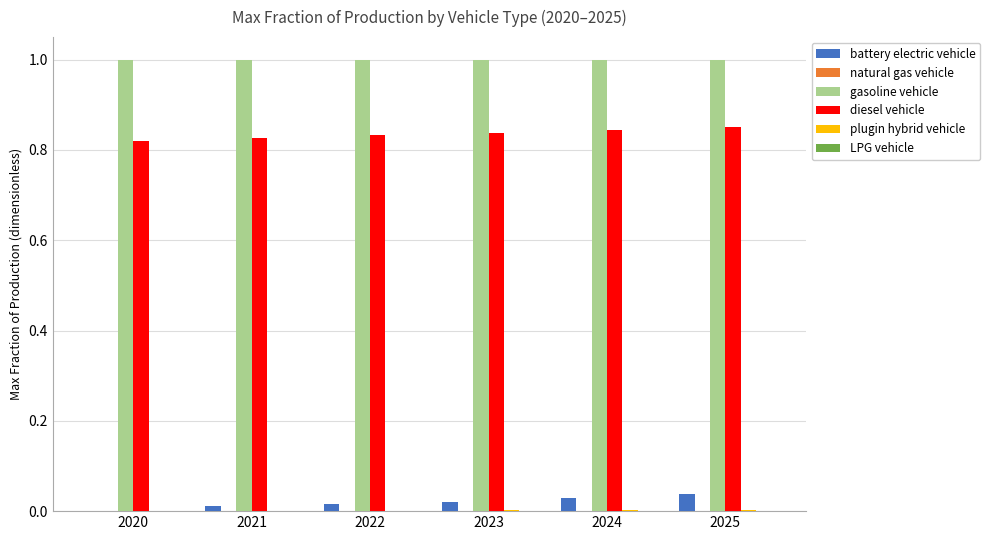

Is it true that battery electric vehicle equals 0.0 at 2020?

True